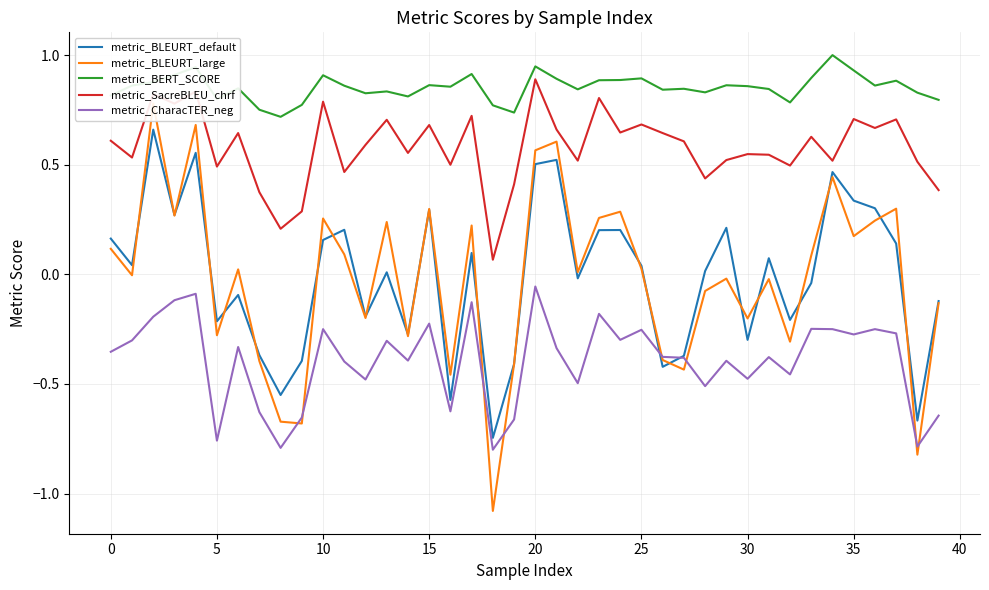

Does the chart have visible grid lines?

Yes